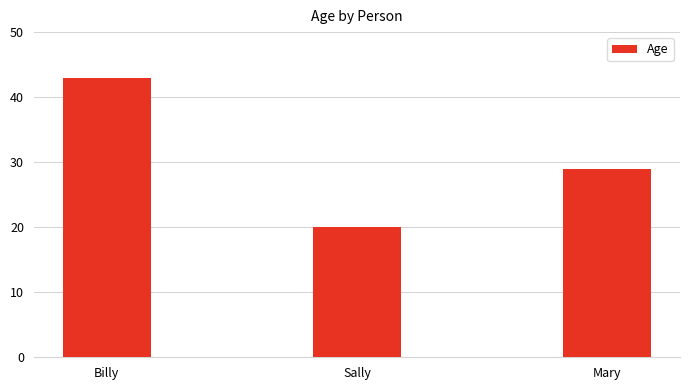

The chart shows a value of 43 at Billy. True or false?

True